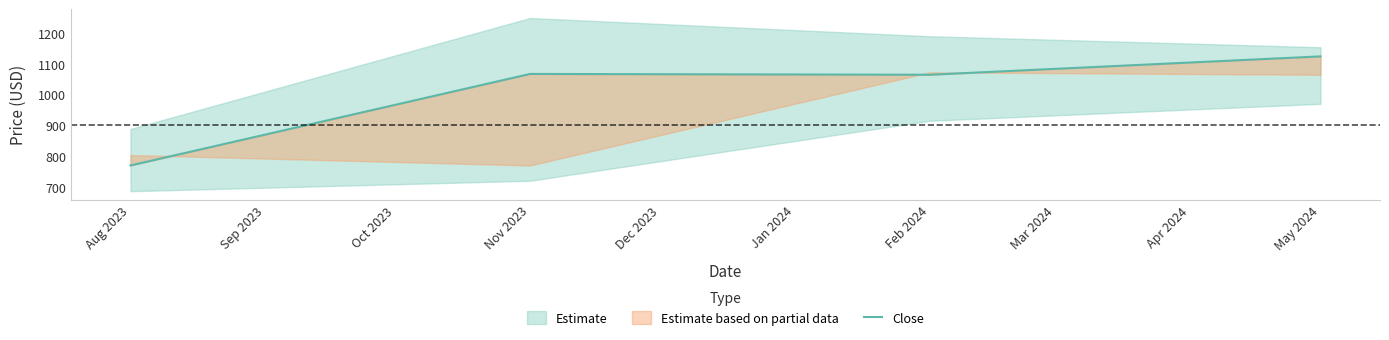

What is the change in value from Aug 2023 to Feb 2024?

+295.4